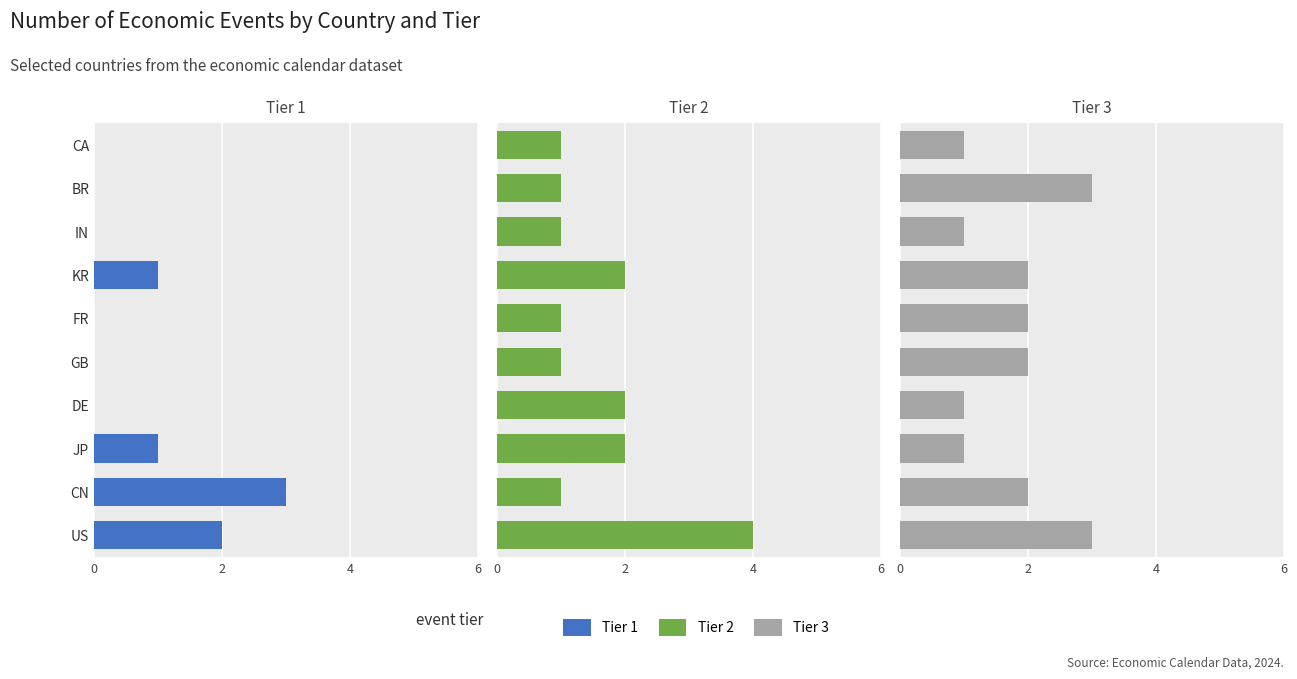

The Tier 2 series shows 2 at IN. True or false?

False